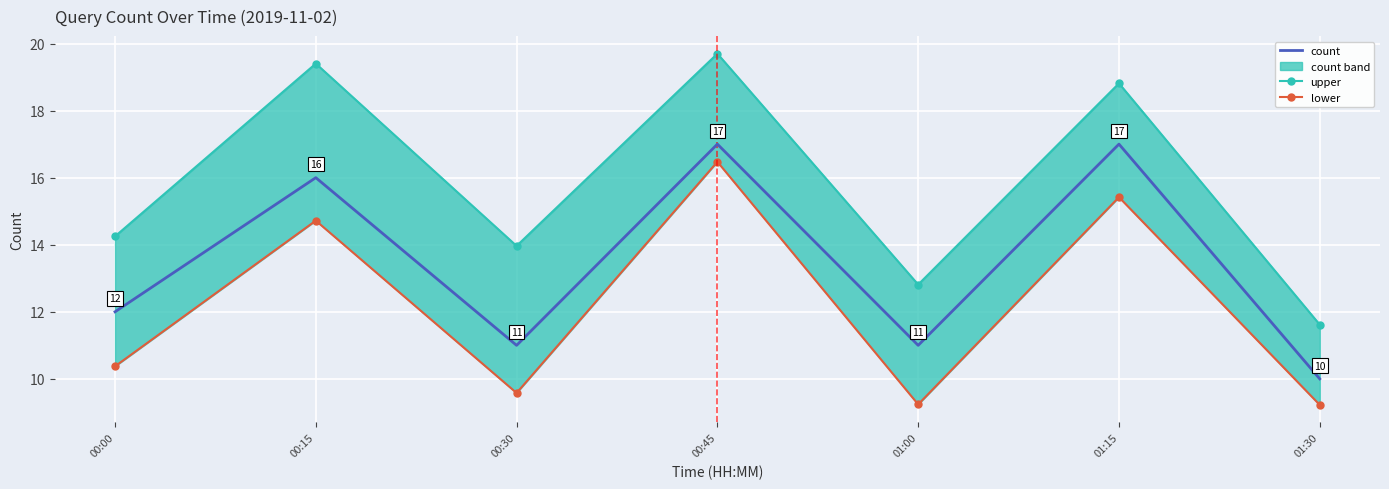

Reading left to right, what are all the values shown in this chart?

upper: 14.2	19.4	14.0	19.7	12.8	18.8	11.6
lower: 10.4	14.7	9.6	16.5	9.2	15.4	9.2
count: 12.0	16.0	11.0	17.0	11.0	17.0	10.0